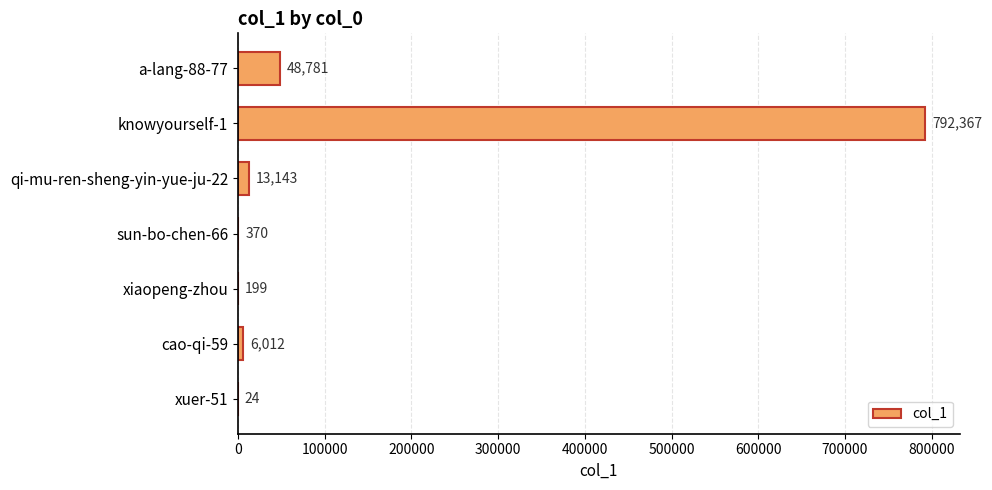

True or false: the data shows 792367 at knowyourself-1.

True